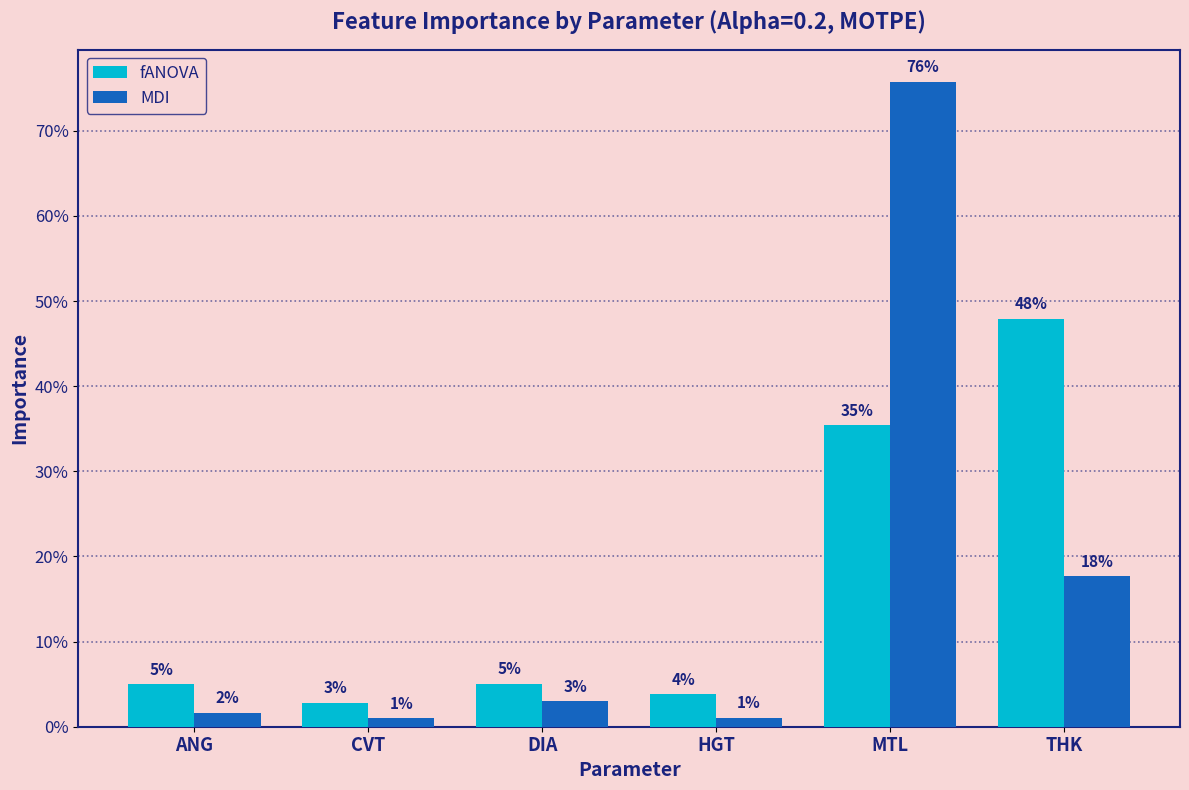

What are all the series names shown in the legend?

fANOVA, MDI